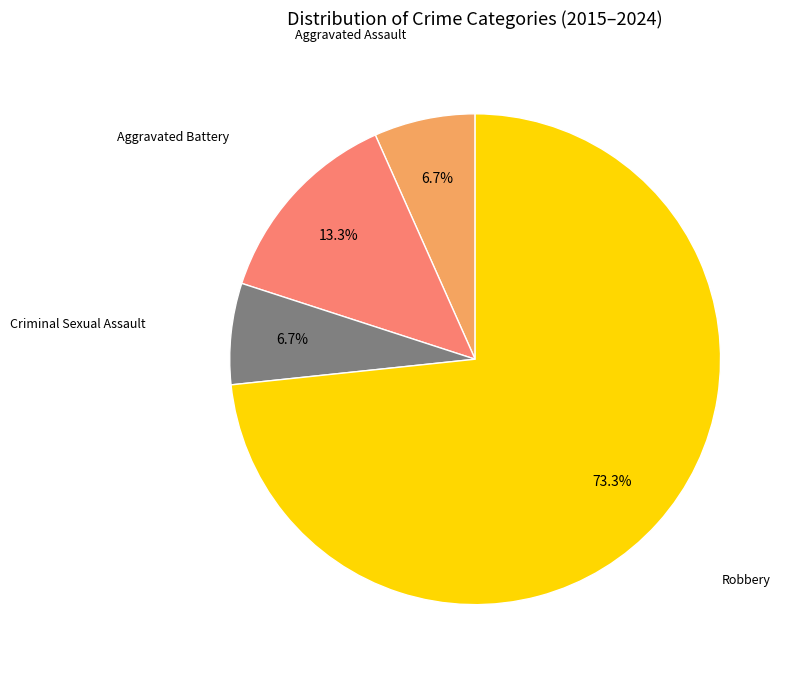

The Criminal Sexual Assault slice represents 1% of the pie. True or false?

False